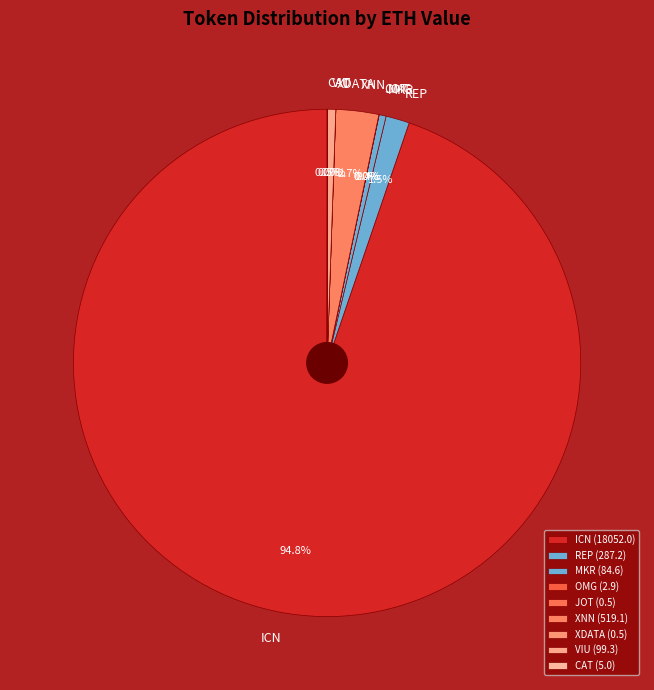

Is there a majority slice in this chart?

Yes